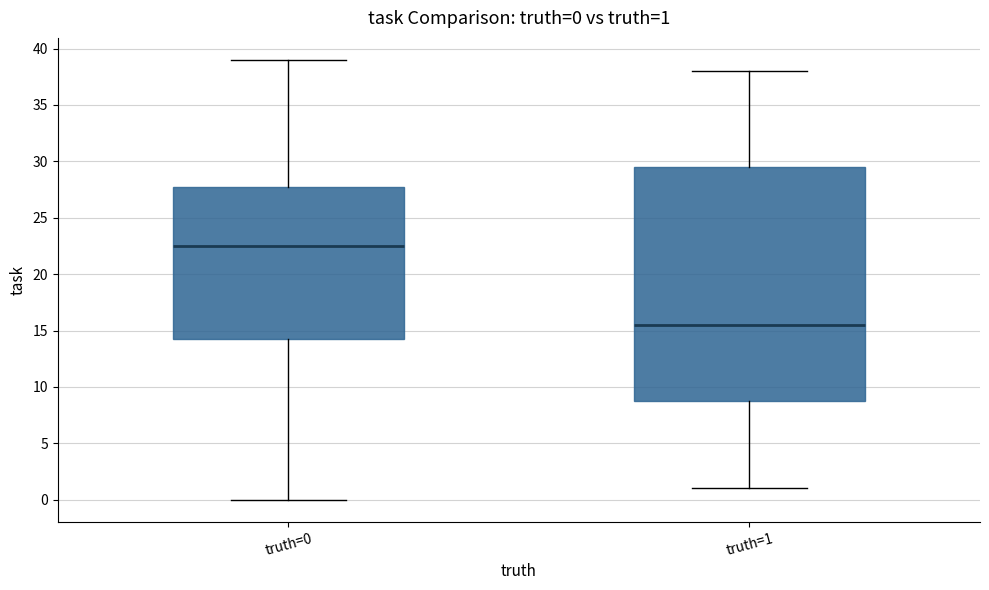

Which box is the tallest, from its lower edge to its upper edge?

truth=1